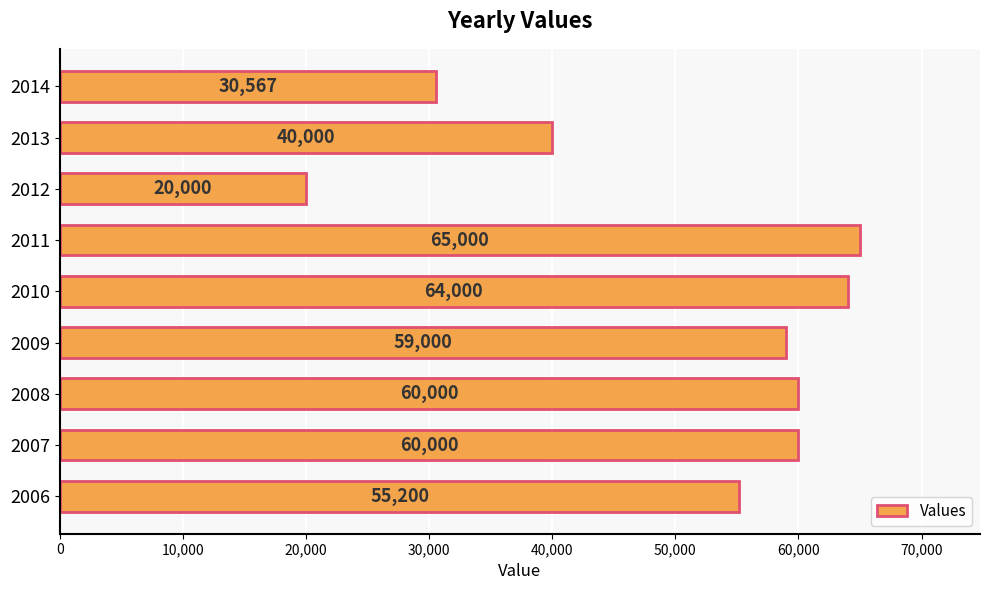

Which category has the lowest value across all series?

2012